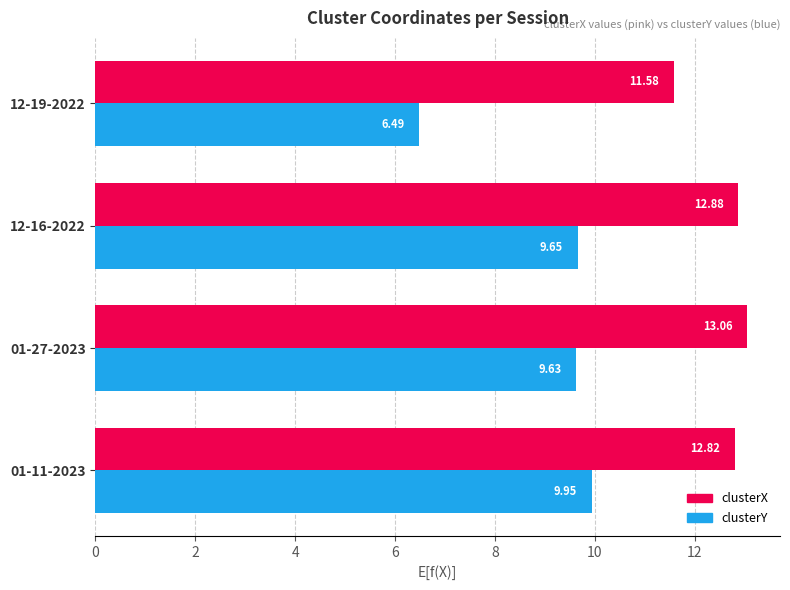

Which series has the widest spread of values?

clusterY